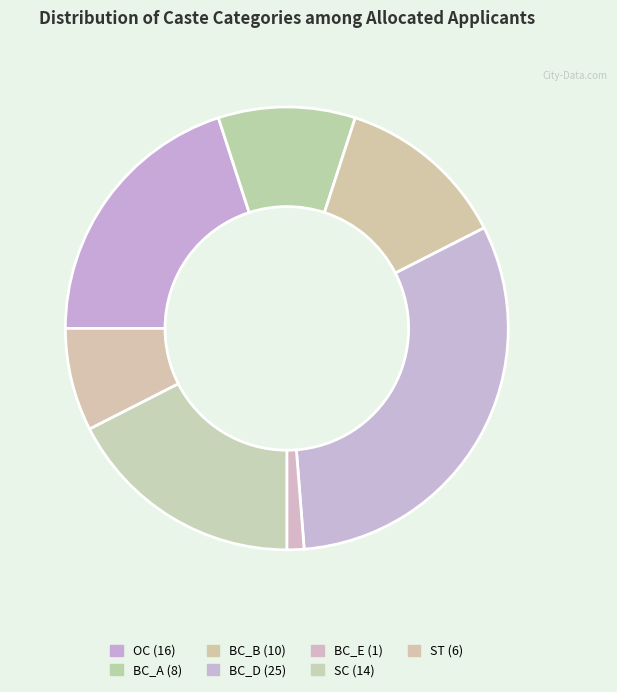

Do BC_B and ST together represent more than half of the pie?

No